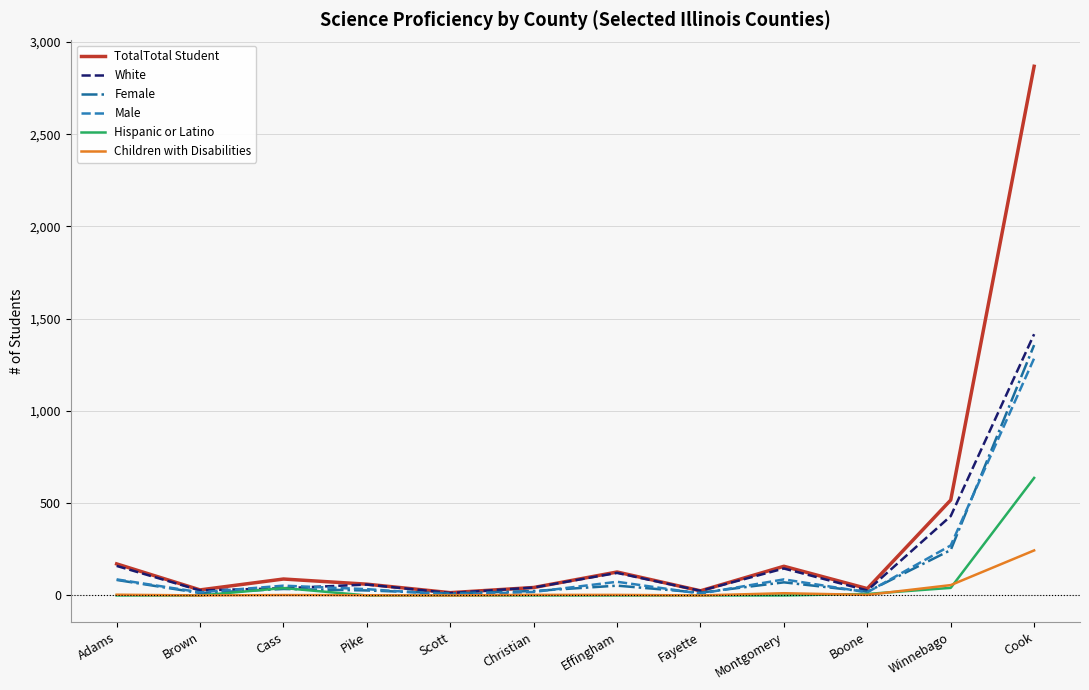

How many series are shown in this chart?

6